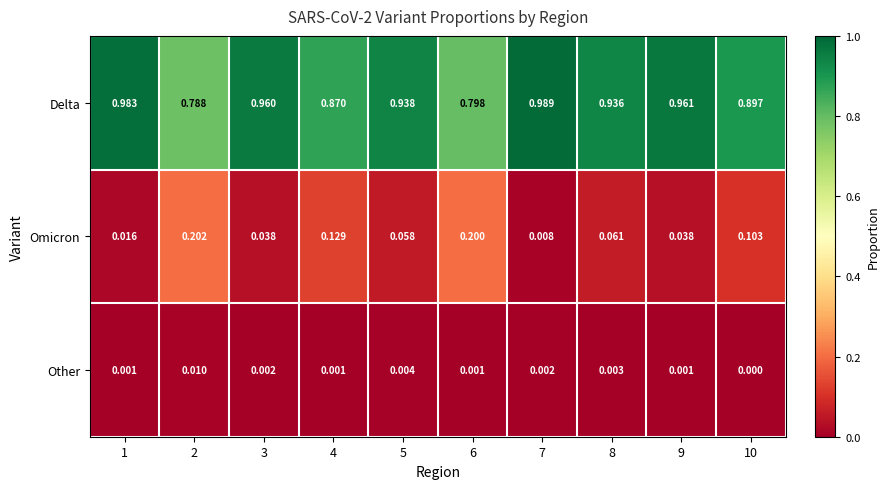

Which series has the largest range (max minus min)?

Delta